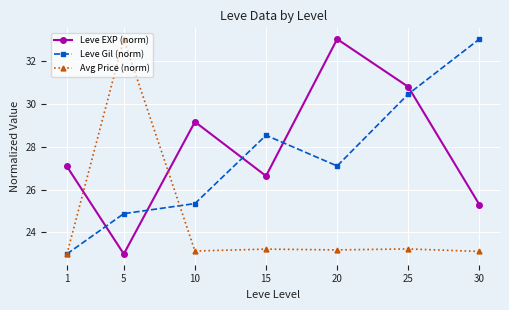

Reading left to right, what are all the values shown in this chart?

Leve EXP (norm): 27.1	23.0	29.1	26.6	33.0	30.8	25.3
Leve Gil (norm): 23.0	24.9	25.3	28.5	27.1	30.4	33.0
Avg Price (norm): 23.0	33.0	23.1	23.2	23.2	23.2	23.1